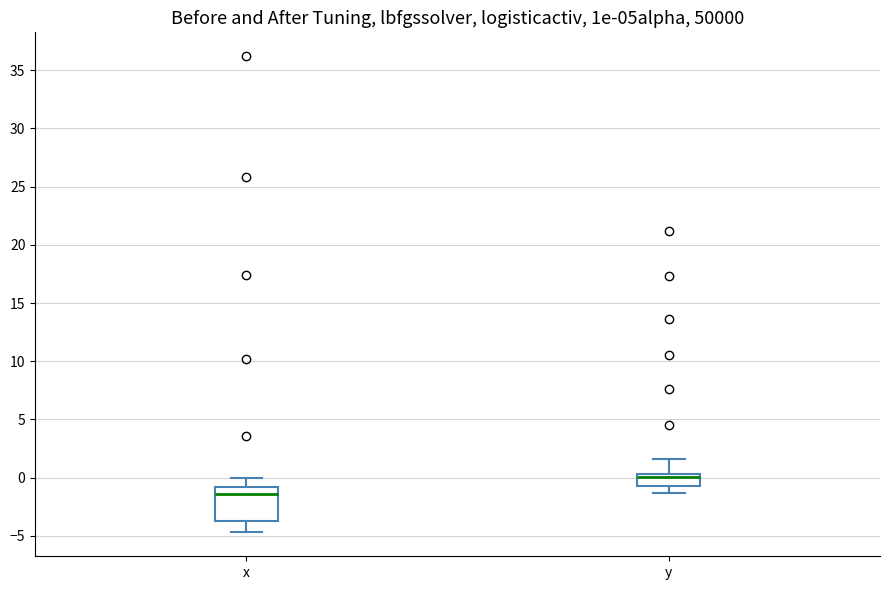

Reading left to right, read every box against the y-axis: the position of its median line, the range the box covers, and the ends of its whiskers. The values are not printed on the chart, so give them approximately, as read against the axis.

x: median -1.5, box -3.5 to -1.0, whiskers -4.5 to 0.0
y: median 0.0, box -0.5 to 0.5, whiskers -1.5 to 1.5